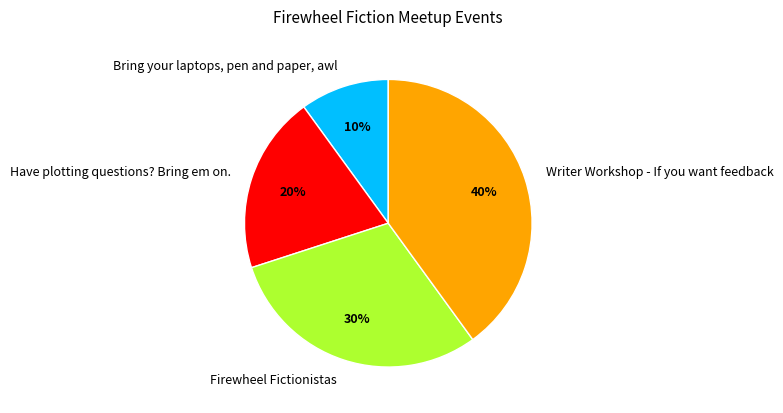

To the nearest percent, what is the difference between the Writer Workshop - If you want feedback and Bring your laptops, pen and paper, awl slice percentages?

30%